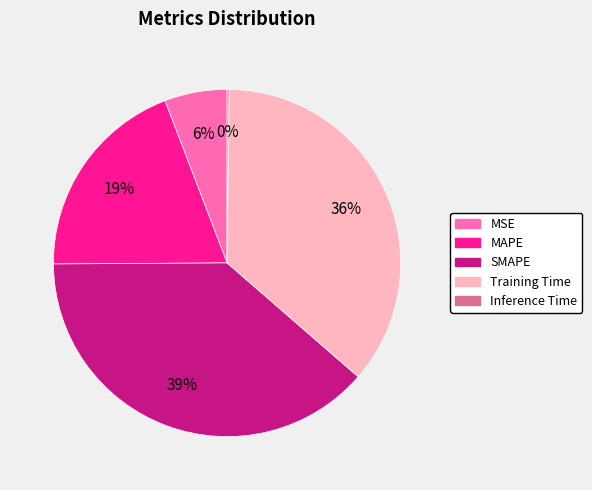

The MSE slice represents 12% of the pie. True or false?

False